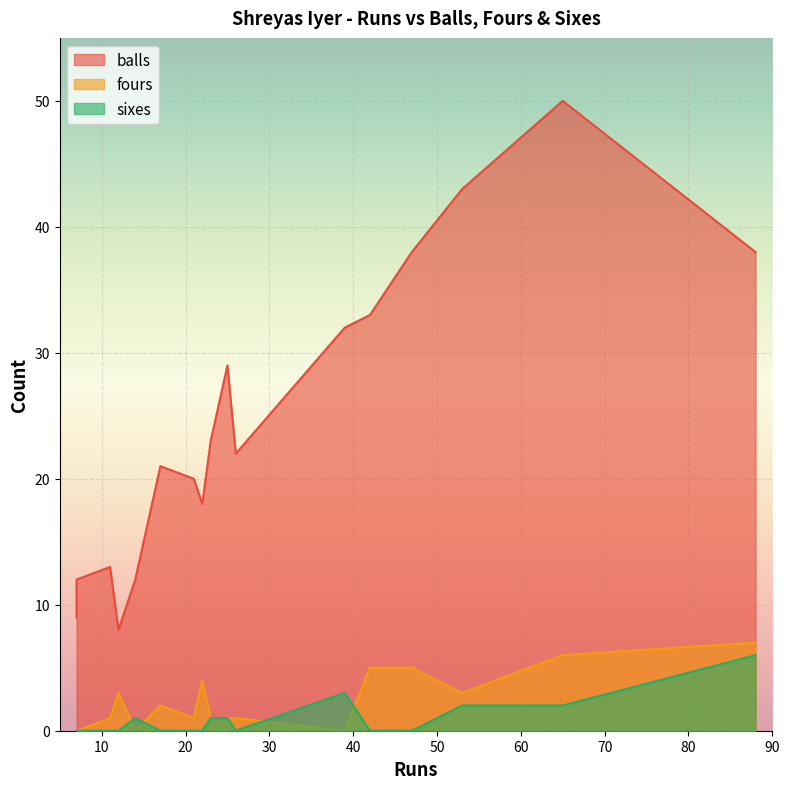

What is the greatest value displayed?

50